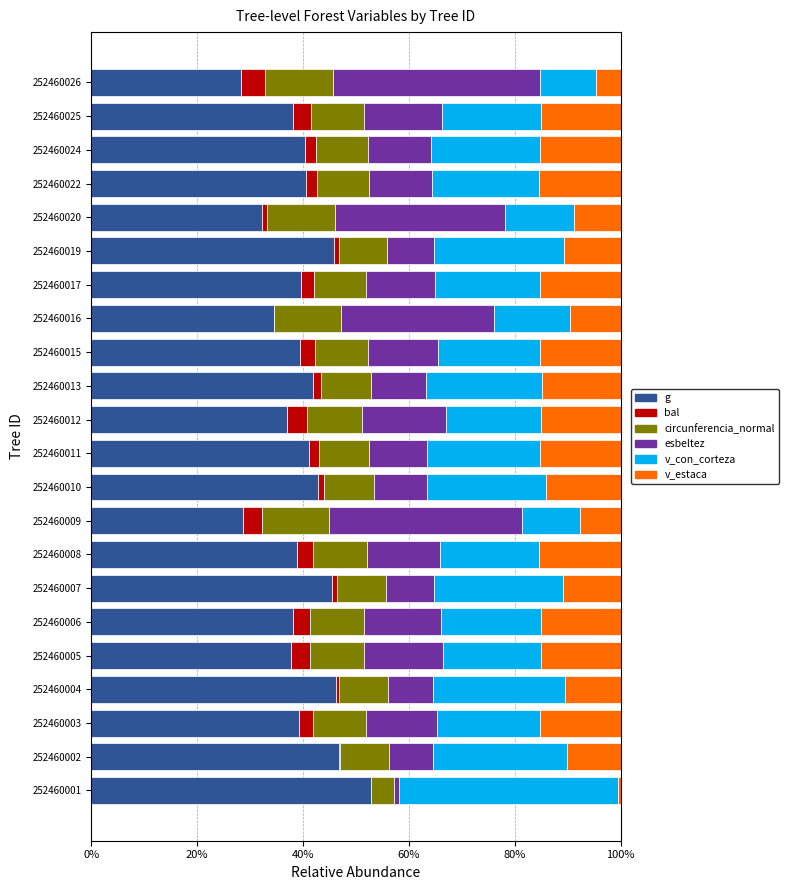

The value of g at 252460019 is 12.4. True or false?

False